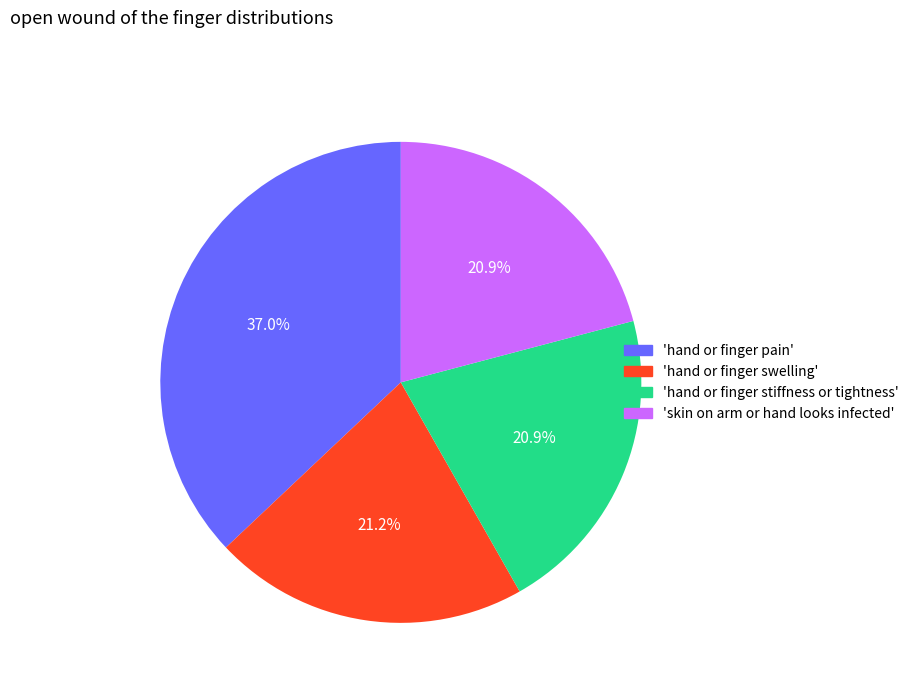

Does any single category account for the majority?

No